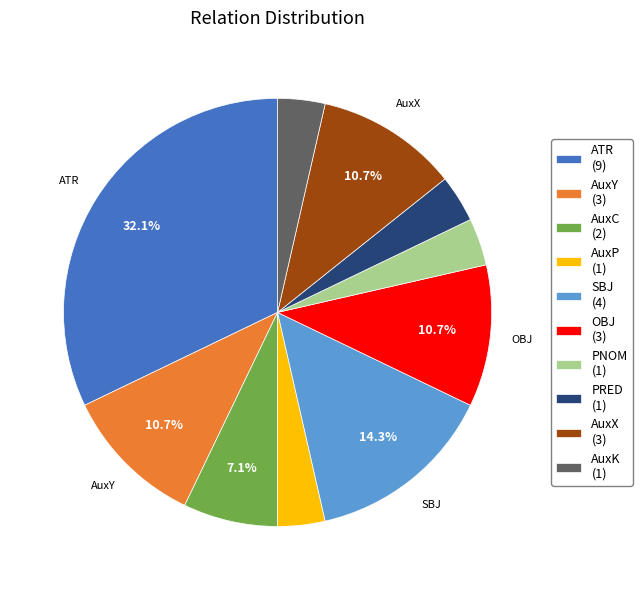

True or false: AuxP accounts for 15% of the total.

False